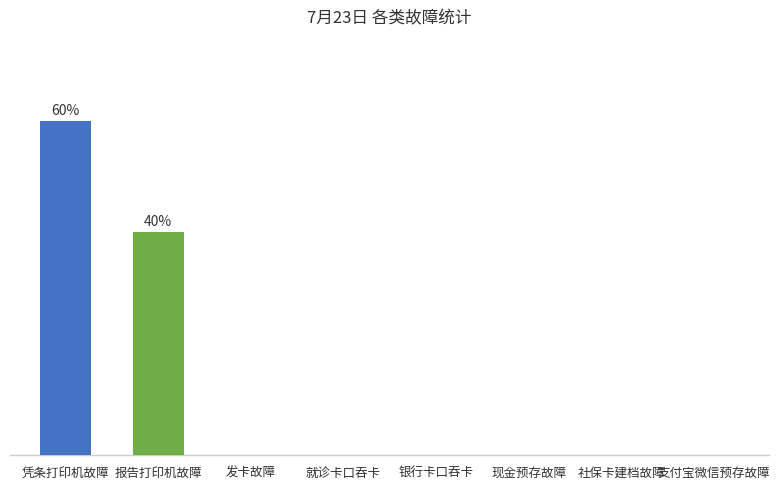

Is it true that the value at 社保卡建档故障 is -26?

False